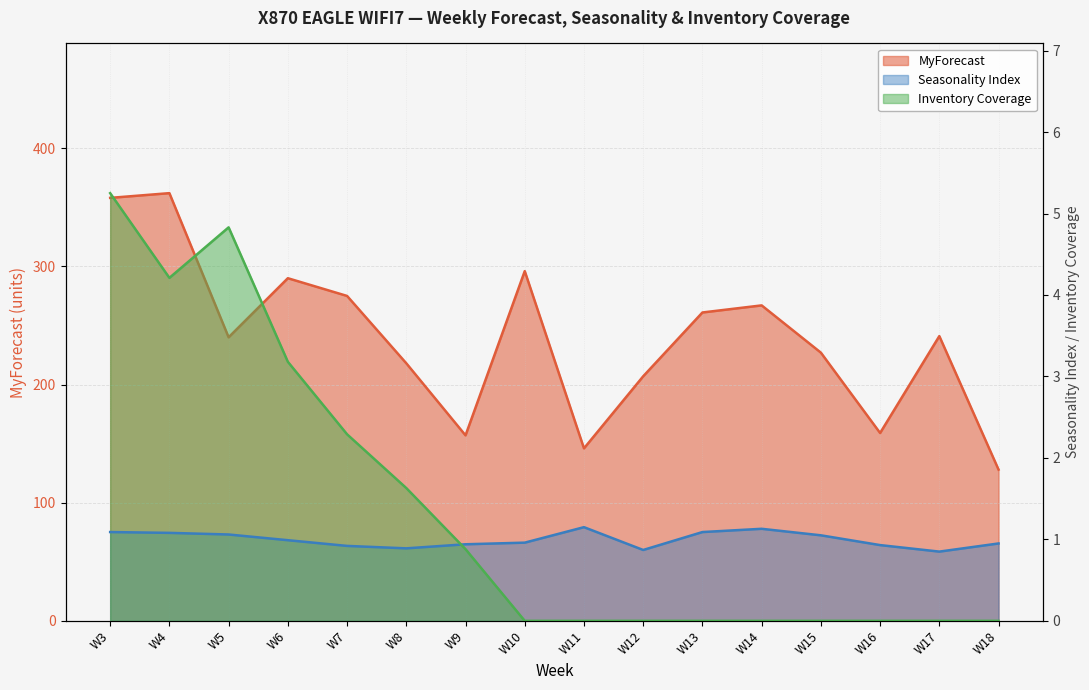

At which category does the chart reach its peak across all series?

W4